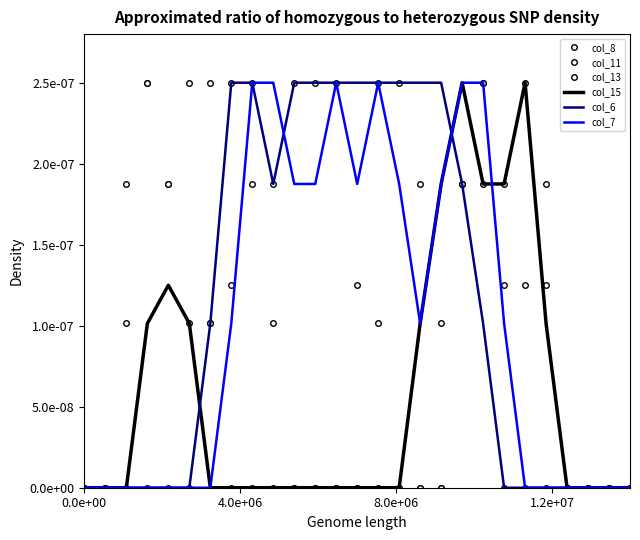

Which series has the widest spread of values?

col_8